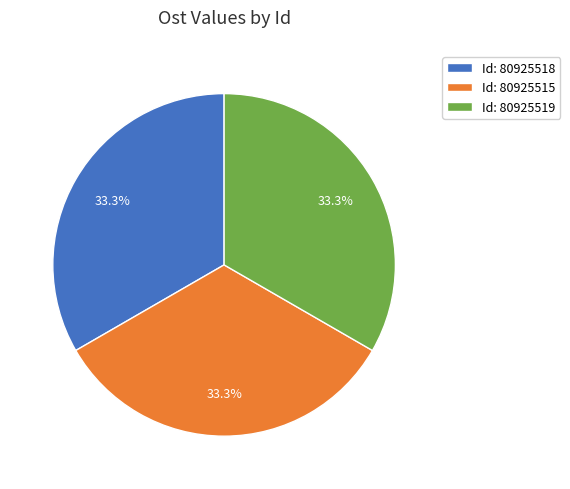

What portion of the pie excludes Id: 80925518?

66.7%